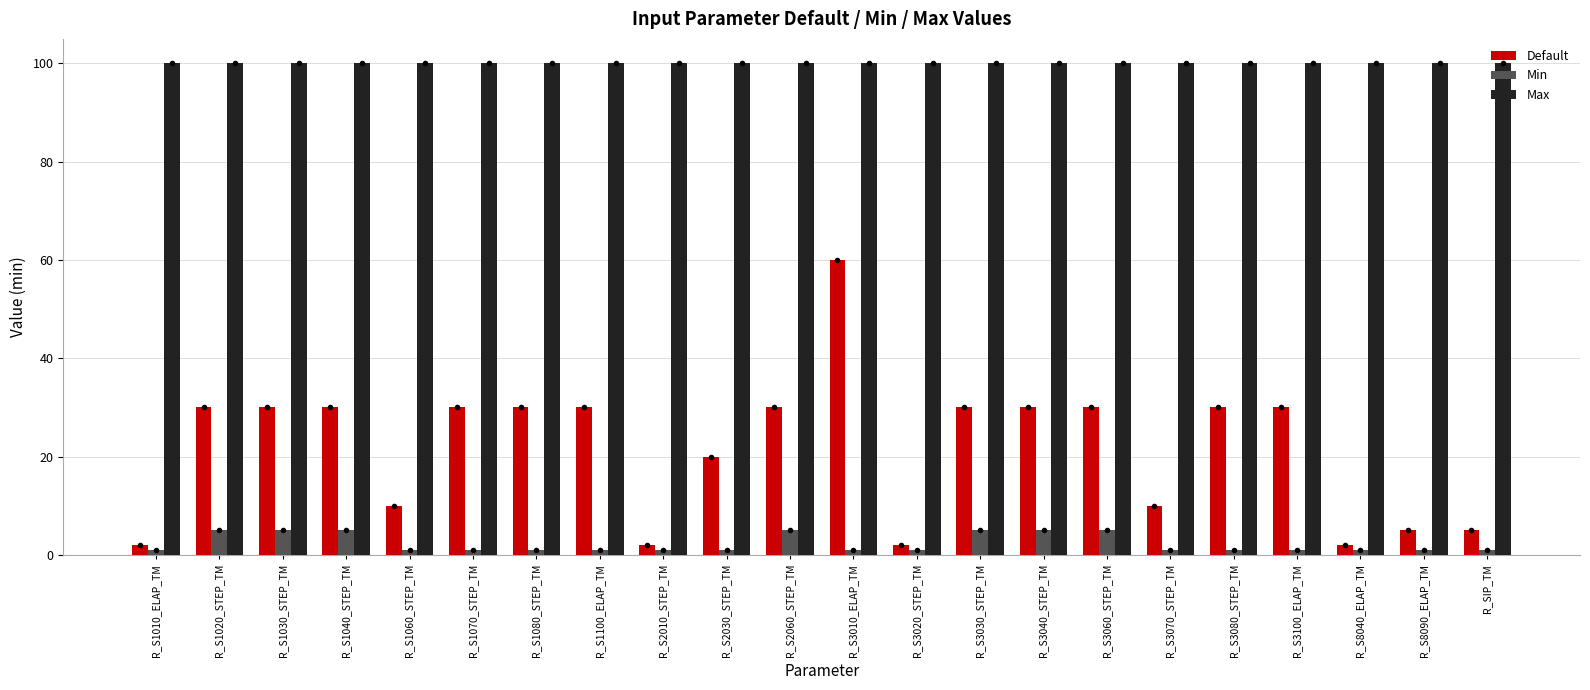

What is the label of the 21st bar from the left?

R_S8090_ELAP_TM